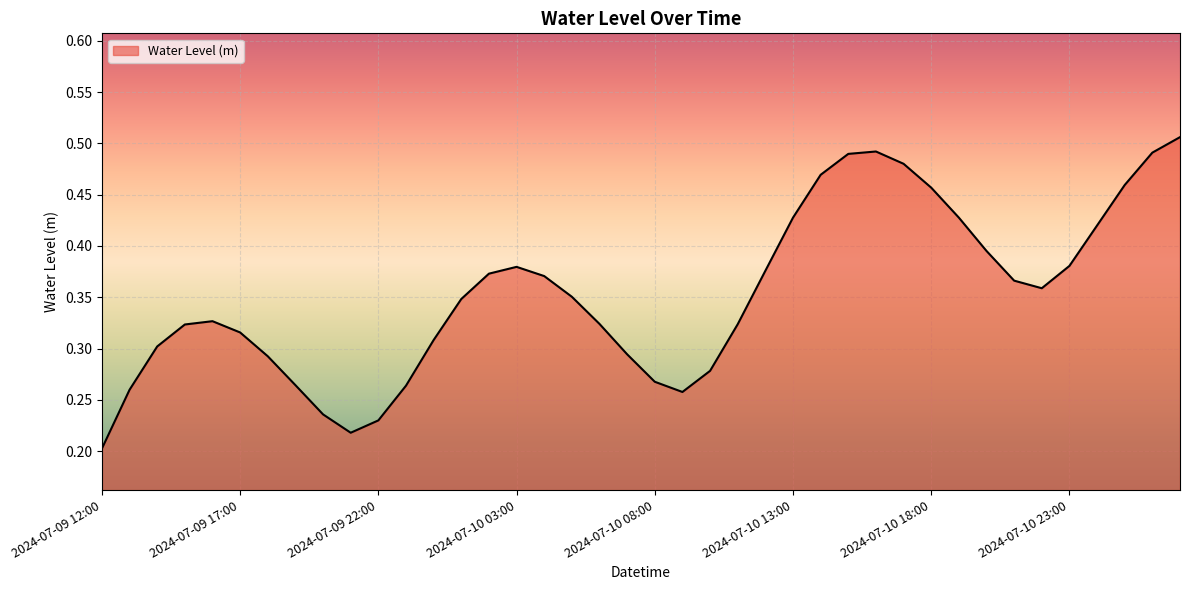

What is the difference between the maximum and second lowest values?

0.3